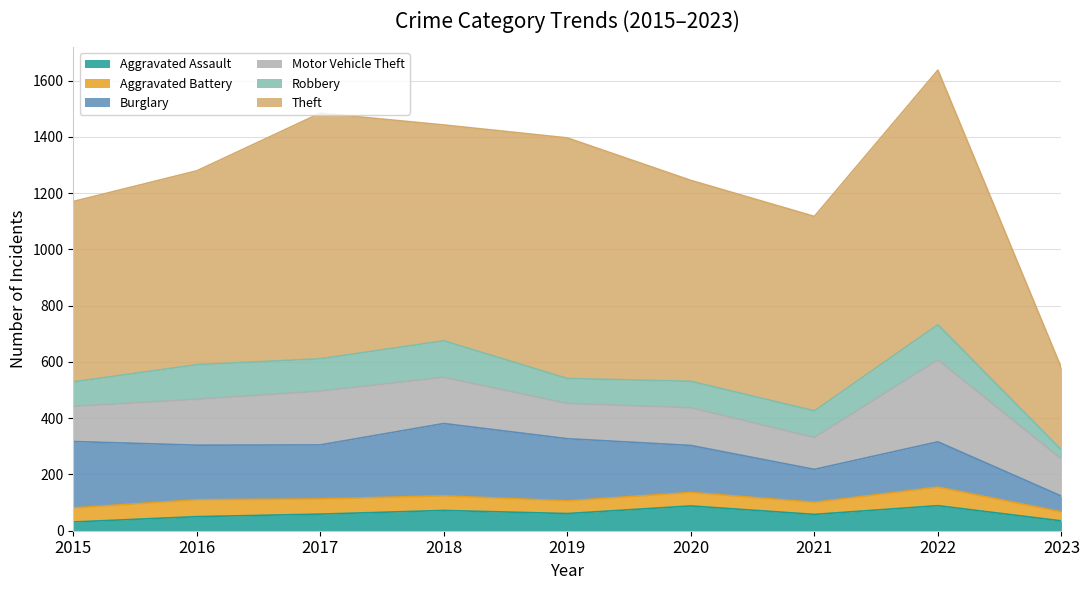

Reading left to right, extract all data points from this chart.

Aggravated Assault: 2015=31	2016=50	2017=59	2018=72	2019=61	2020=88	2021=58	2022=89	2023=35
Aggravated Battery: 2015=50	2016=60	2017=54	2018=52	2019=45	2020=48	2021=43	2022=66	2023=32
Burglary: 2015=236	2016=194	2017=192	2018=257	2019=221	2020=167	2021=117	2022=161	2023=56
Motor Vehicle Theft: 2015=125	2016=163	2017=191	2018=164	2019=125	2020=134	2021=113	2022=291	2023=132
Robbery: 2015=87	2016=123	2017=115	2018=130	2019=89	2020=94	2021=95	2022=125	2023=32
Theft: 2015=641	2016=689	2017=873	2018=767	2019=855	2020=714	2021=691	2022=905	2023=291